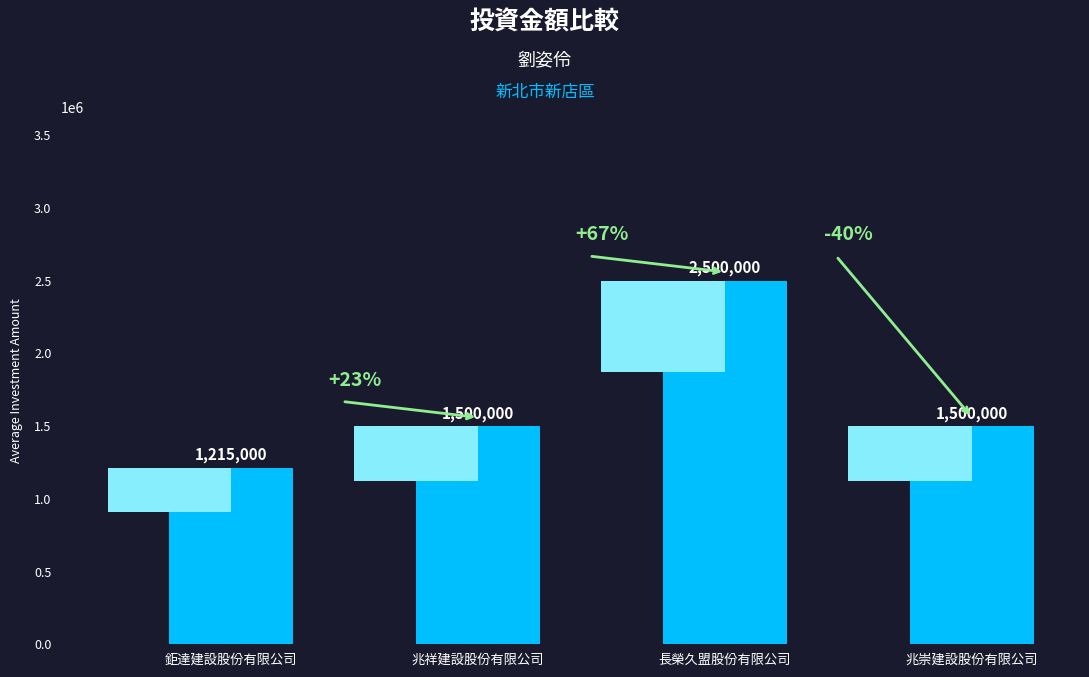

How many bars are there in total?

4